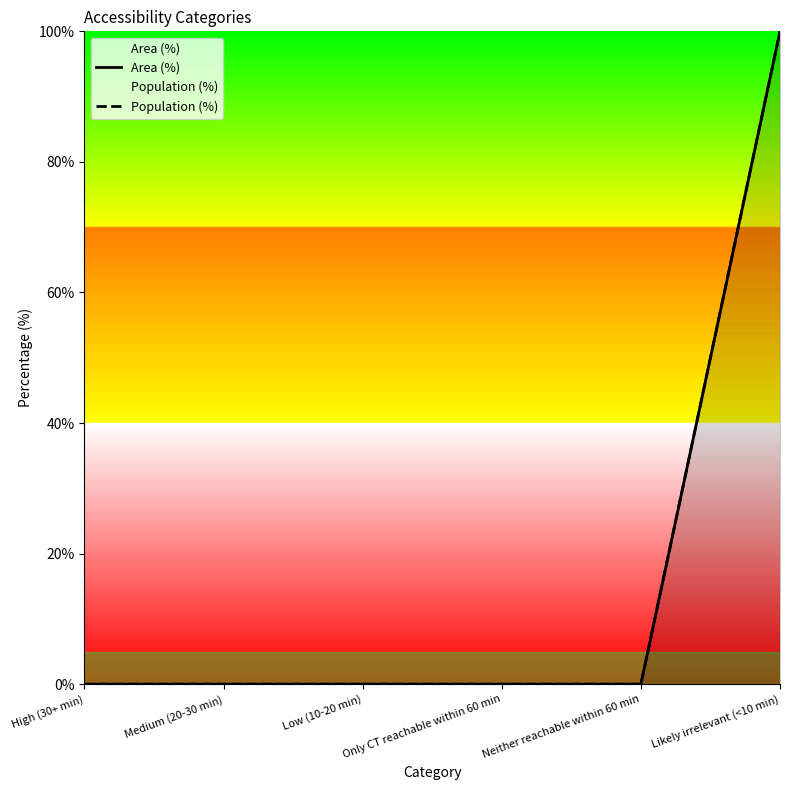

What is the label of the 3rd point from the right?

Only CT reachable within 60 min